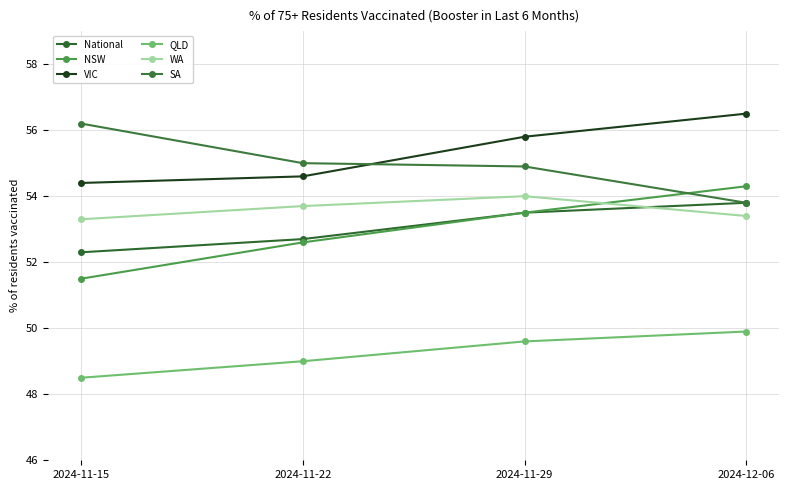

What is the sum of the NSW values at 2024-12-06 and 2024-11-29?

107.8